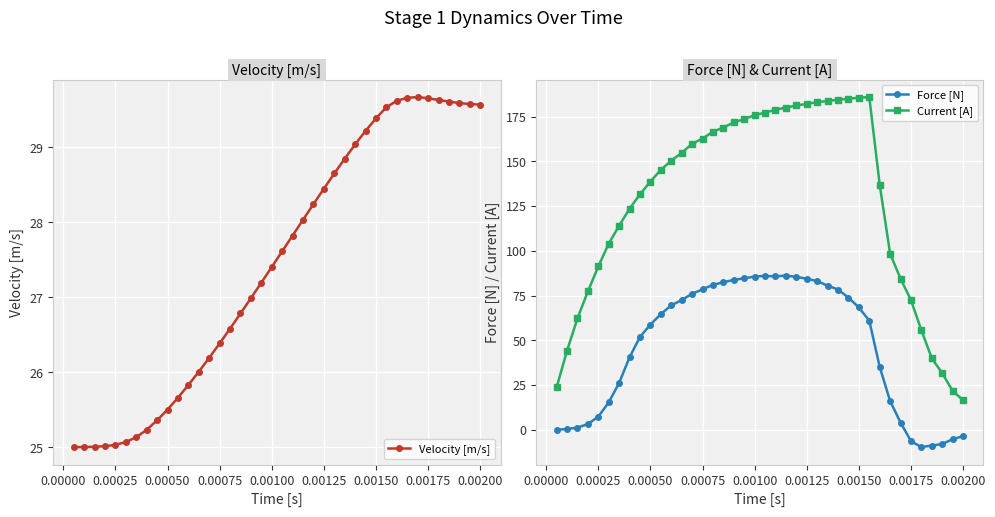

What are all the series names shown in the legend?

Velocity [m/s], Force [N], Current [A]